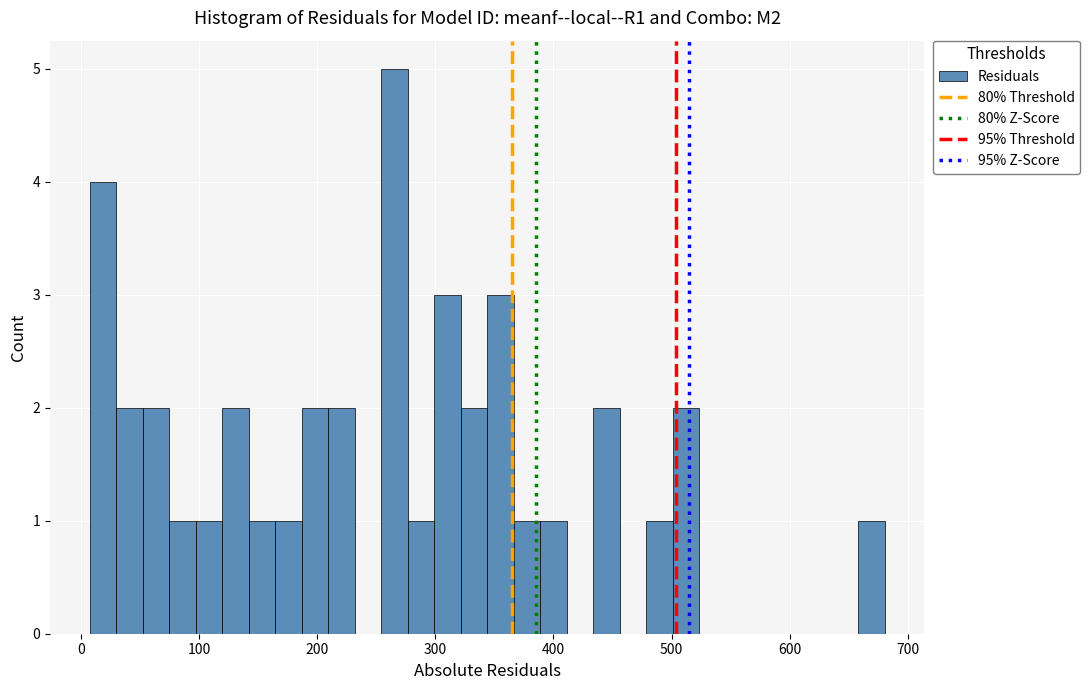

Read against the x-axis, roughly where is the centre of the tallest bar?

270